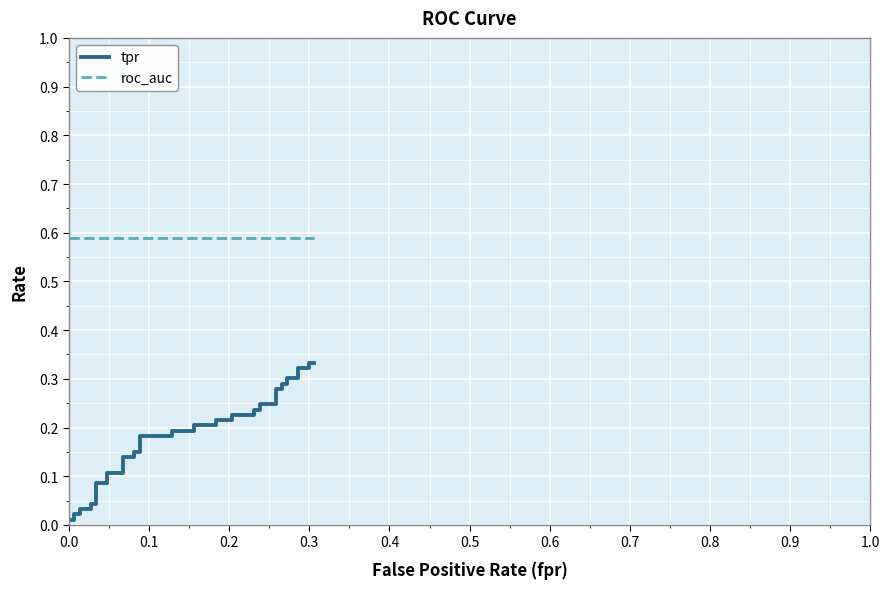

True or false: roc_auc and tpr cross at least once.

False